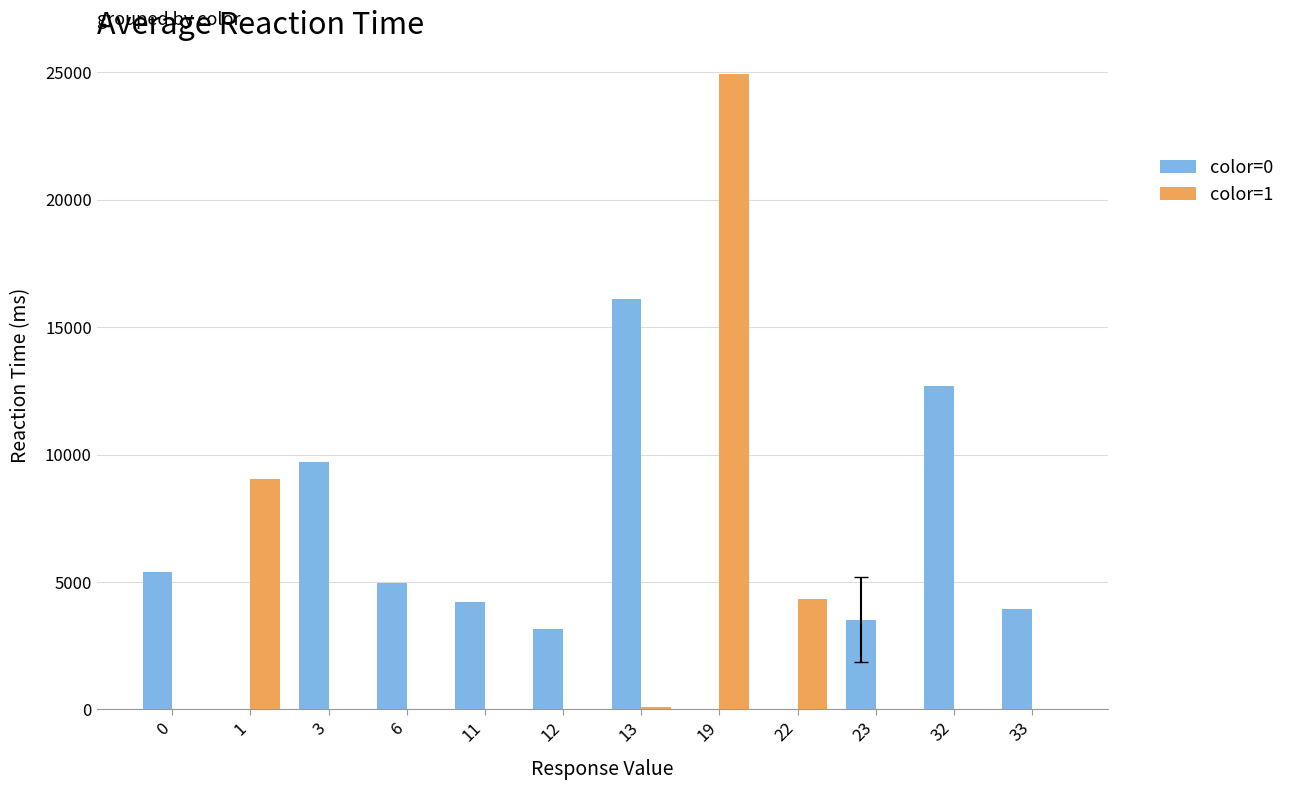

At which category is the sum across all series the highest?

19